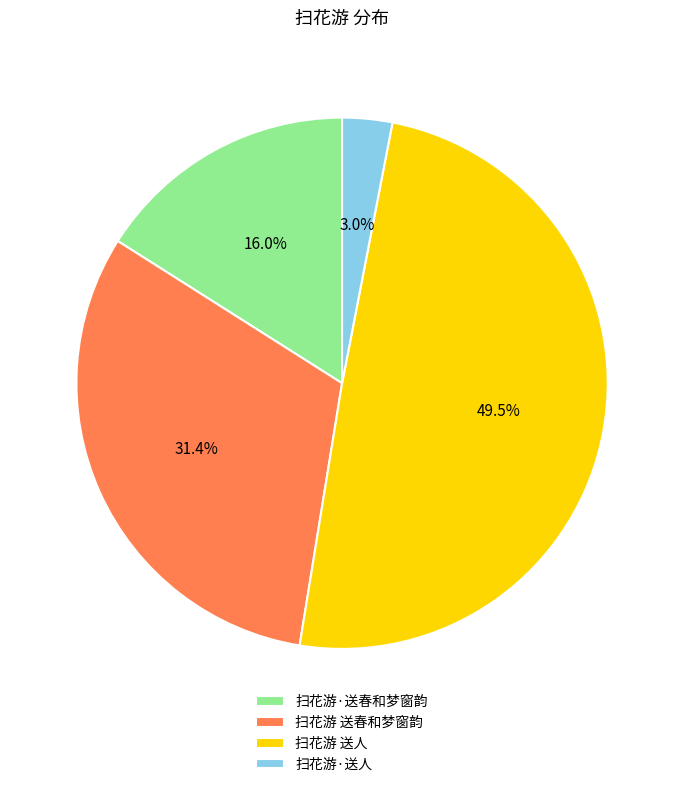

Which slice is the smallest?

扫花游·送人